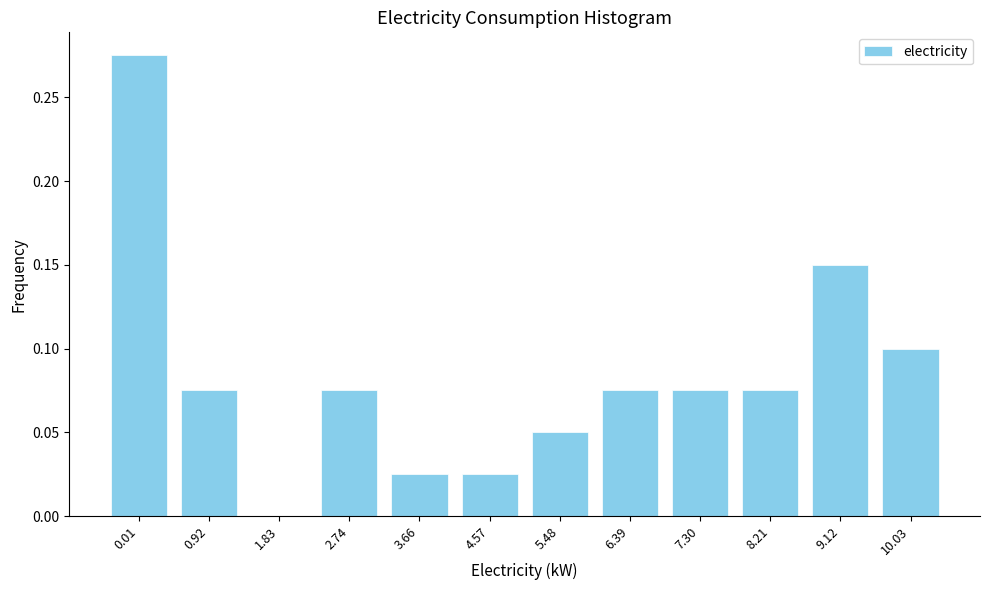

The chart shows a value of 0.0 at 8.21. True or false?

False